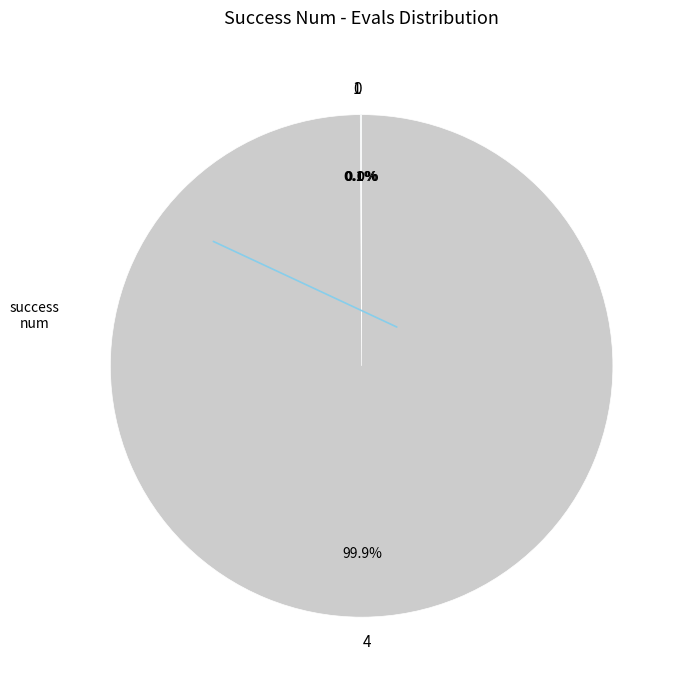

Which slice represents more than half of the pie?

4